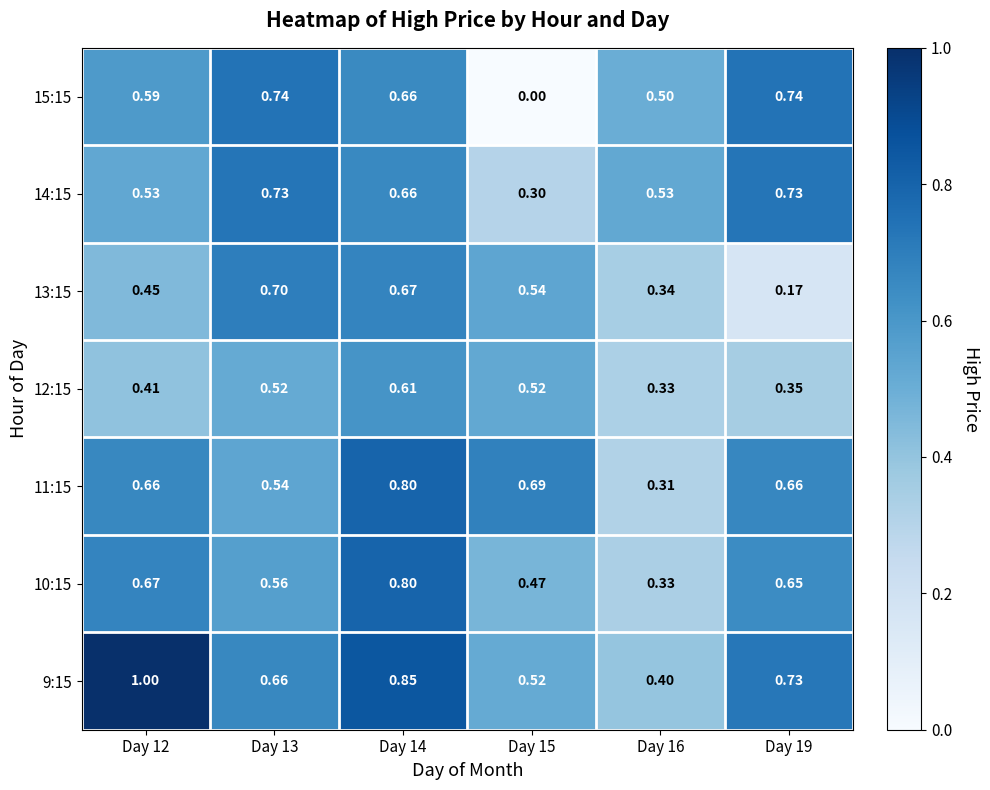

Is the value of 14:15 at Day 16 greater than the value of 10:15 at Day 12?

No